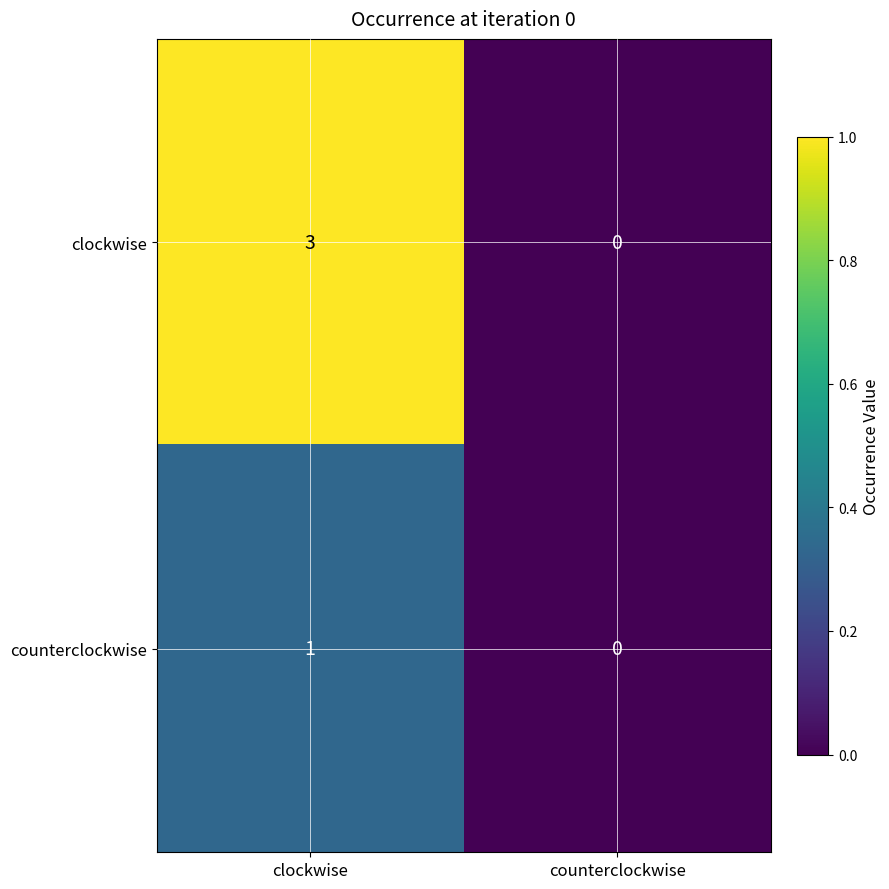

Read the clockwise value at clockwise.

3